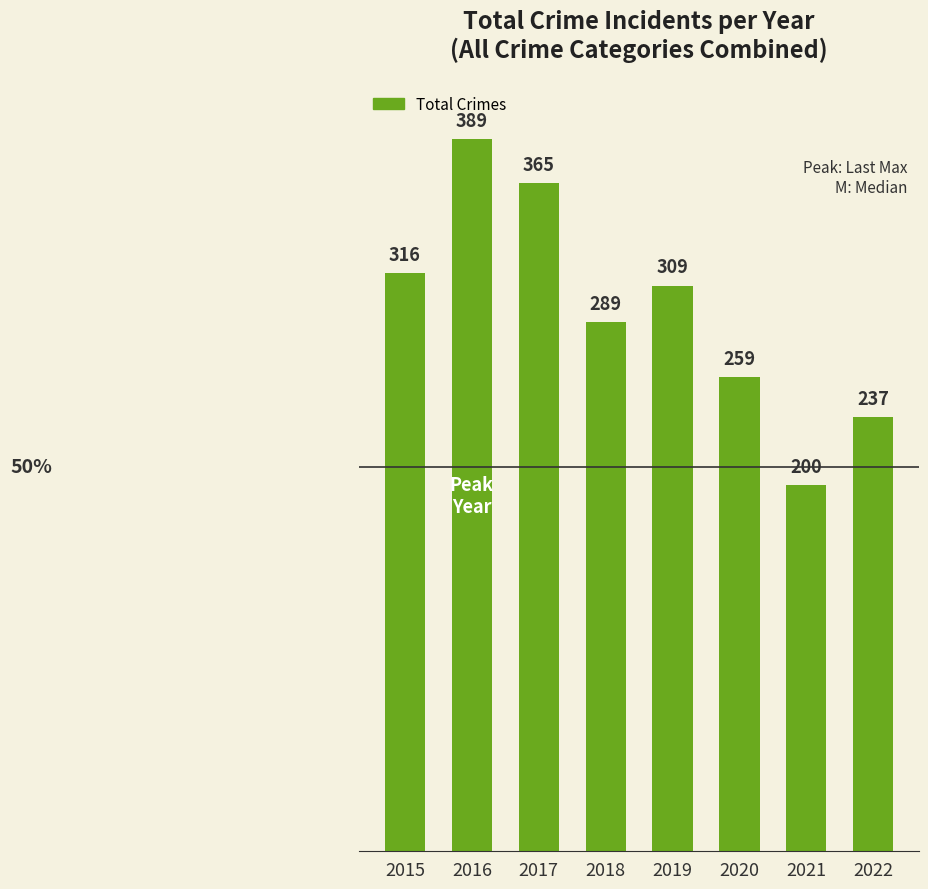

What is the value of the 7th bar from the left?

200